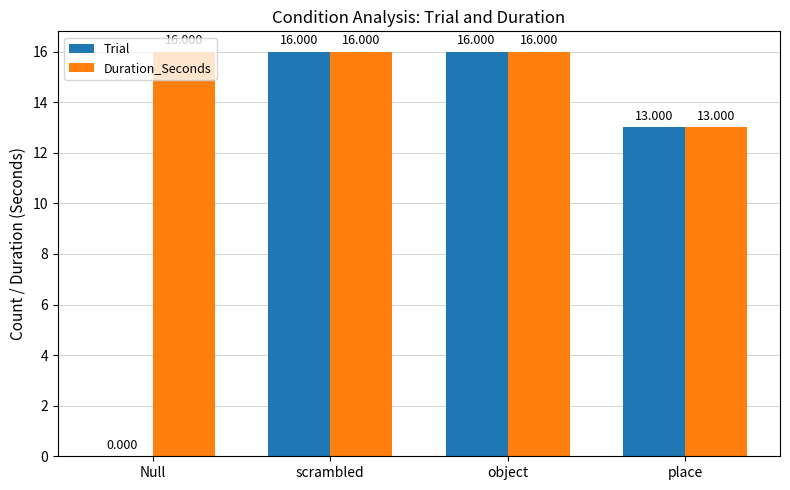

What is the difference between the Trial values at object and place?

3